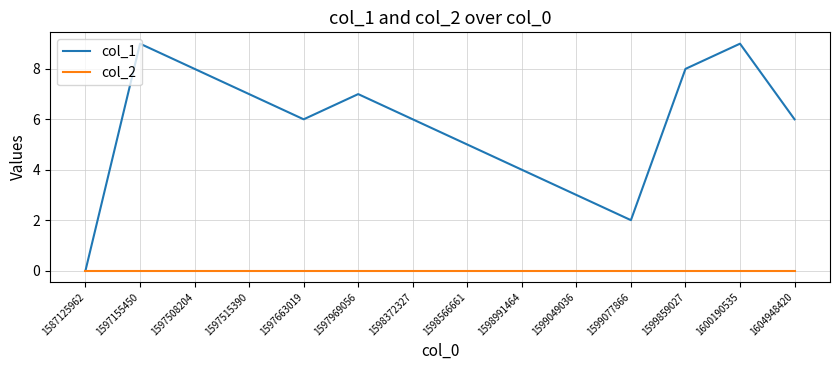

What is the maximum value shown in the chart?

9